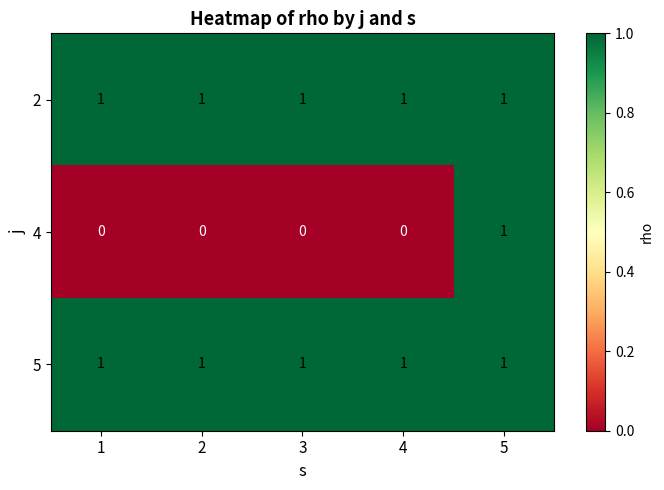

What is the greatest value displayed?

1